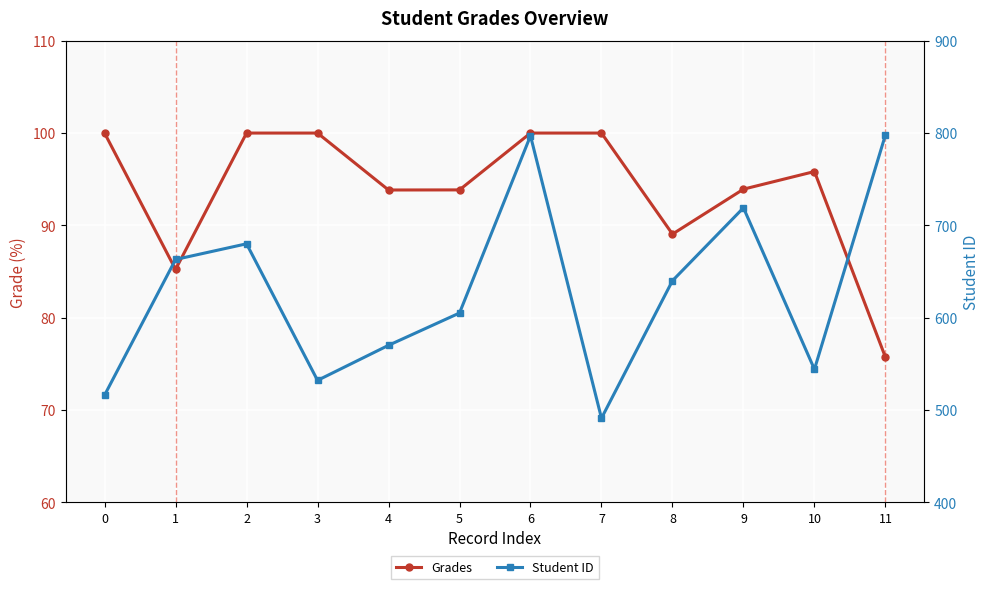

Where is the first local minimum for Grades?

1